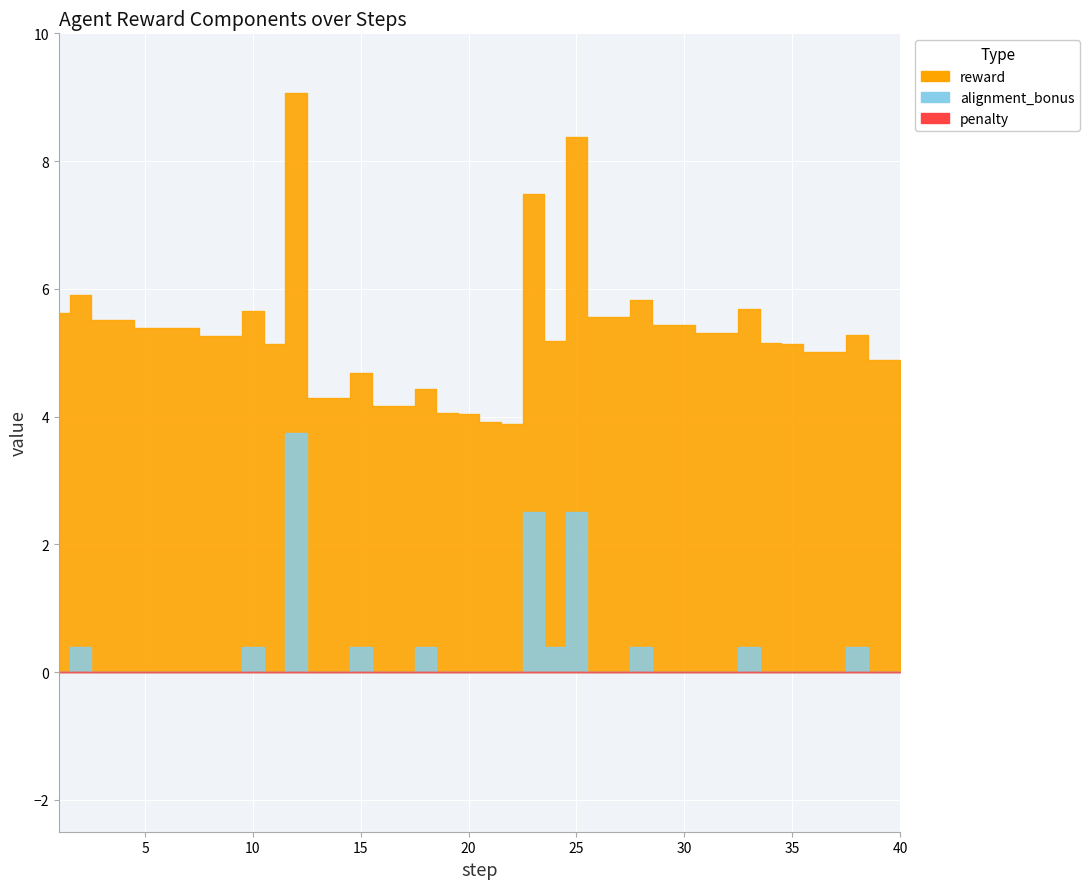

True or false: reward and distance_bonus intersect in this chart.

False